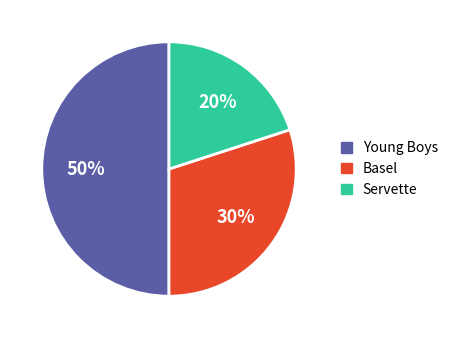

Combined, do Servette and Young Boys account for over 50%?

Yes